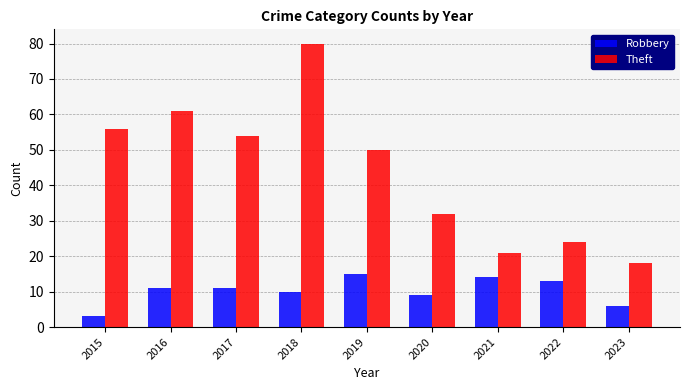

Which series has the largest total across all categories?

Theft